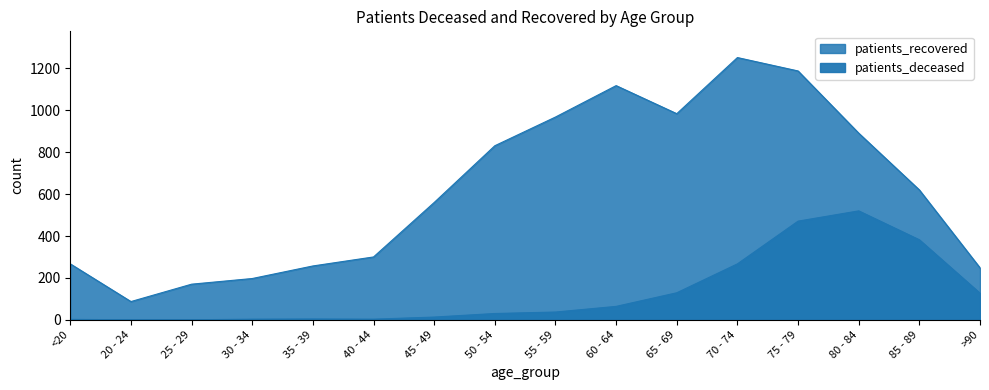

What is the value of the patients_deceased point at the 9th from the left?

37